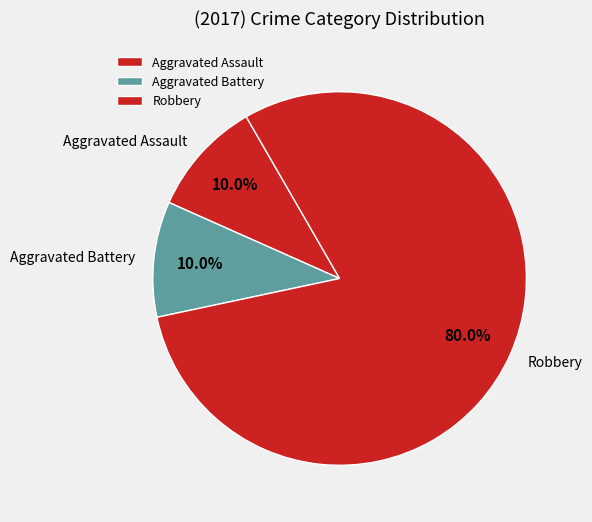

What percentage do Robbery and Aggravated Battery together represent?

90.0%